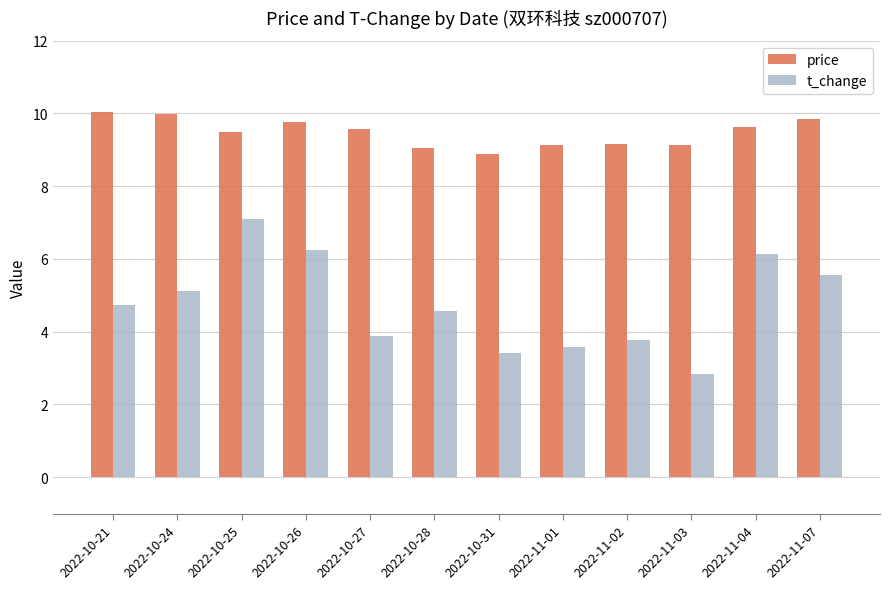

At 2022-10-25, list the series in order from largest to smallest.

price, t_change